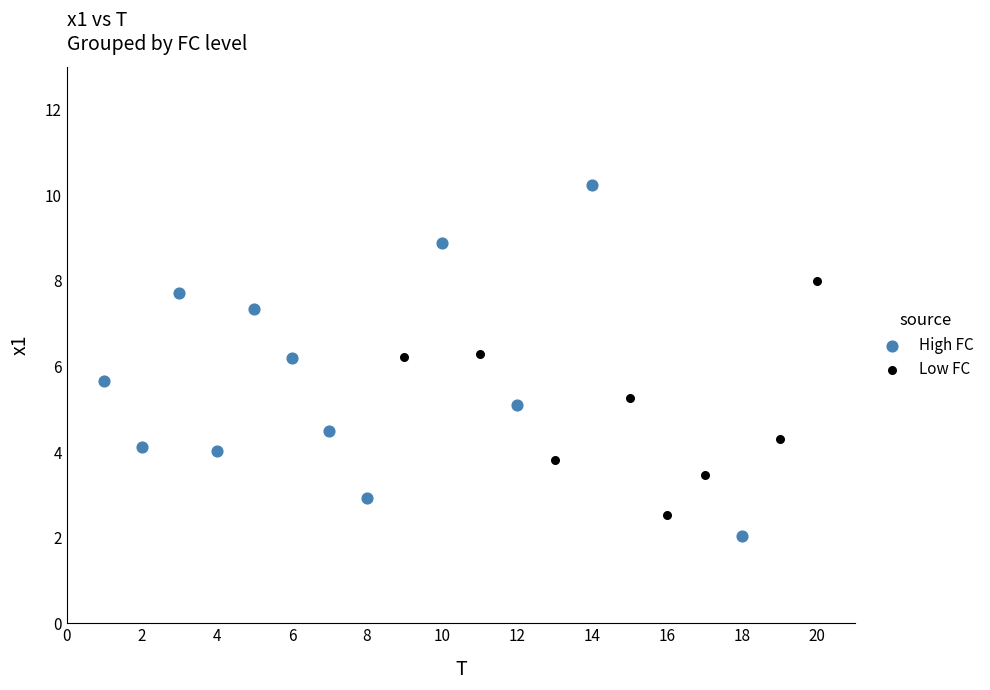

Which series contains the highest Y value?

High FC